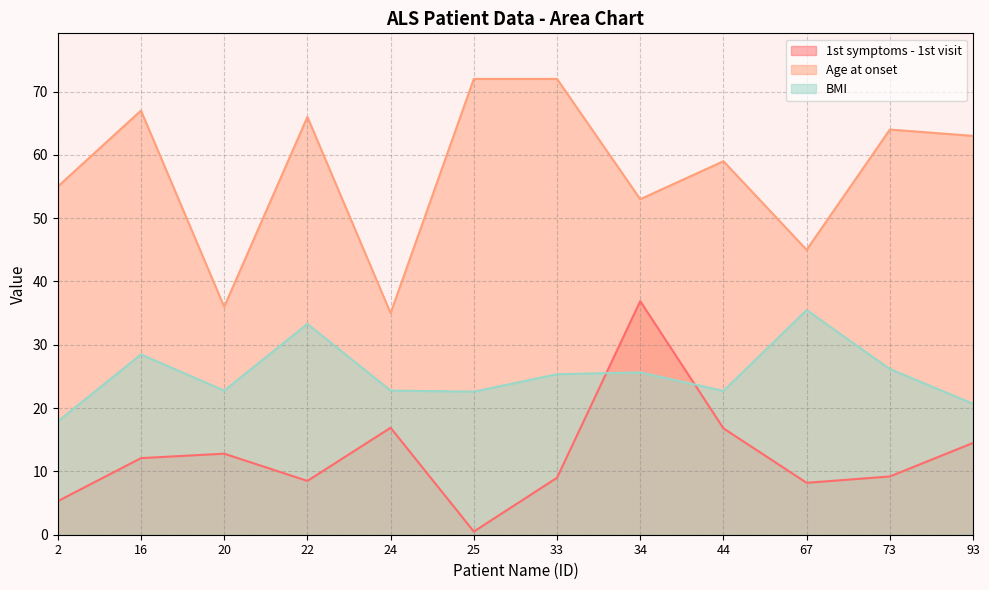

Which label corresponds to the smallest value in the chart?

25